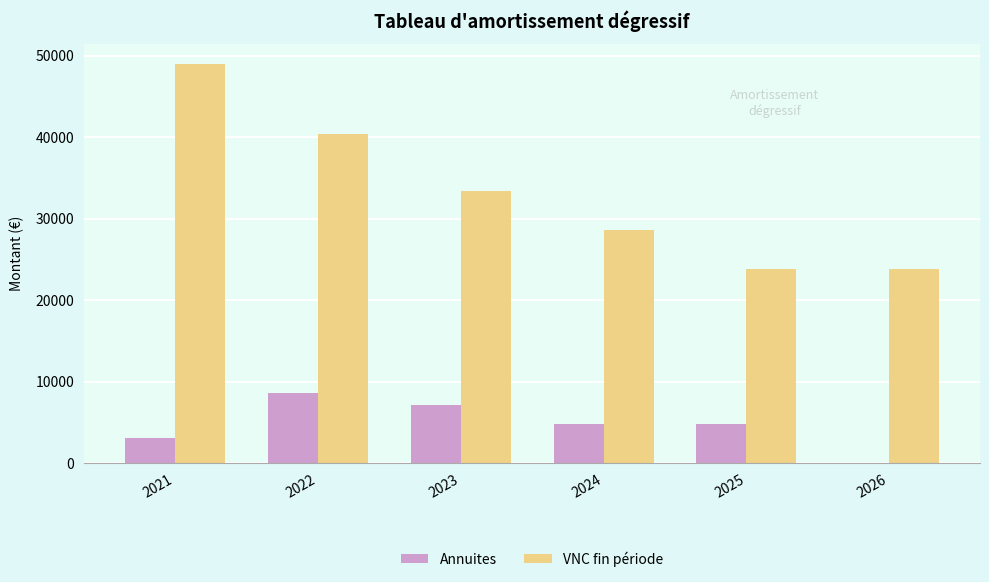

Which series changed the most between 2024 and 2026?

VNC fin période